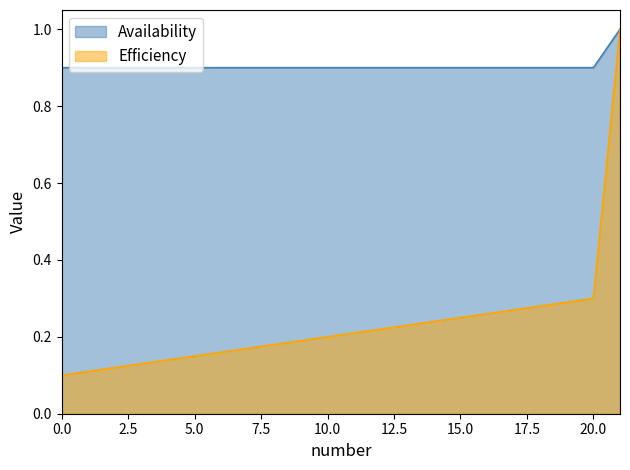

The Efficiency series shows 0.1 at 20.0. True or false?

False